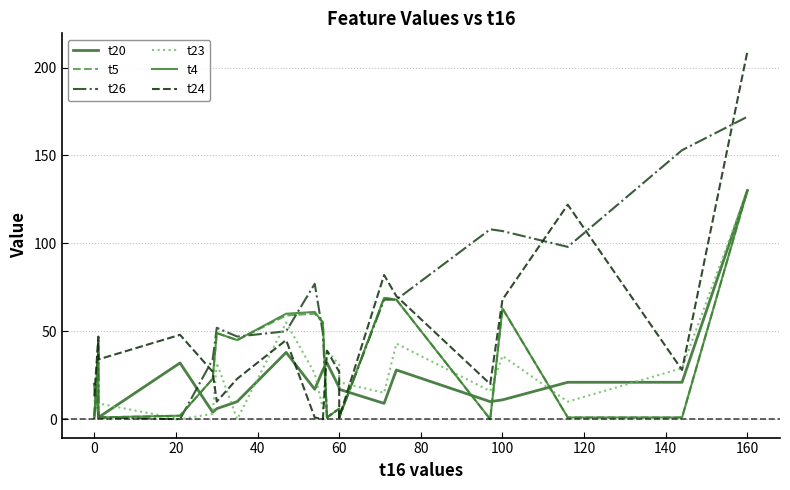

What is the spread (max minus min) of values at 100?

96